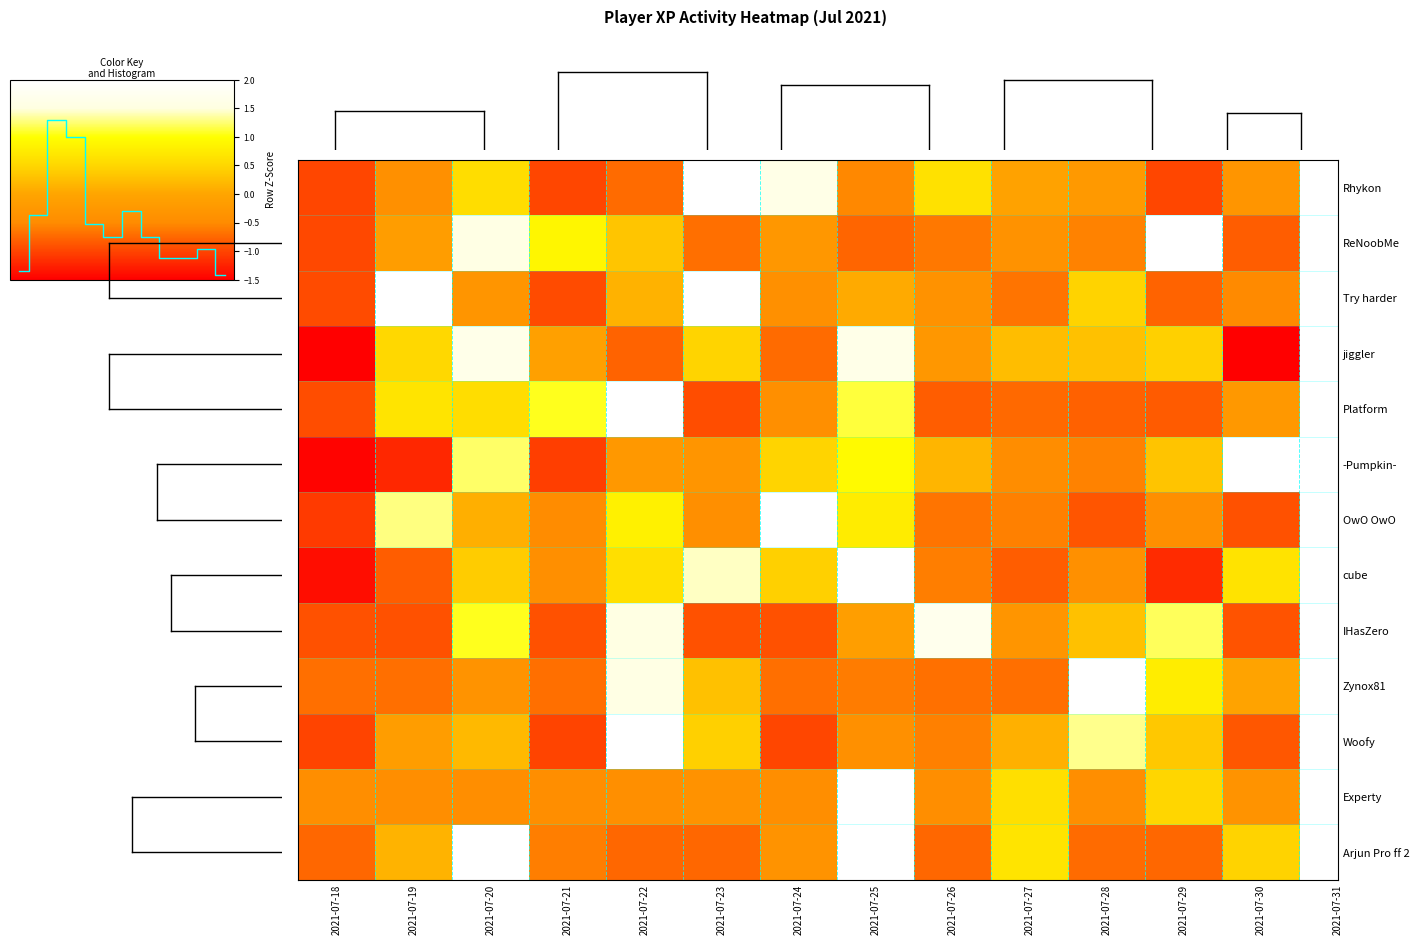

The value of ReNoobMe at 2021-07-30 is -0.8. True or false?

True